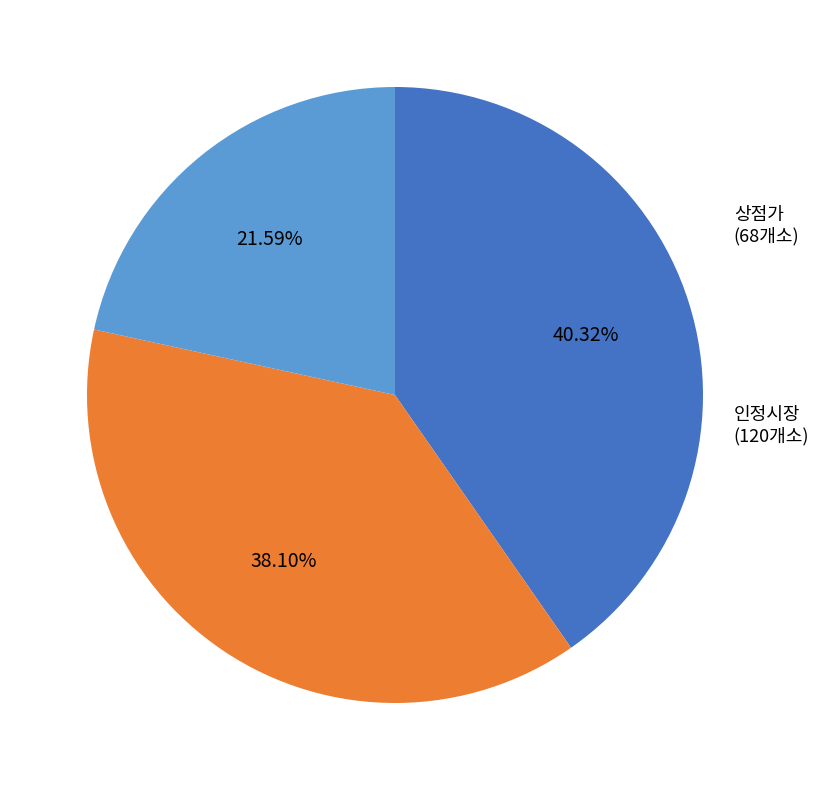

True or false: 등록시장 accounts for 40% of the total.

True